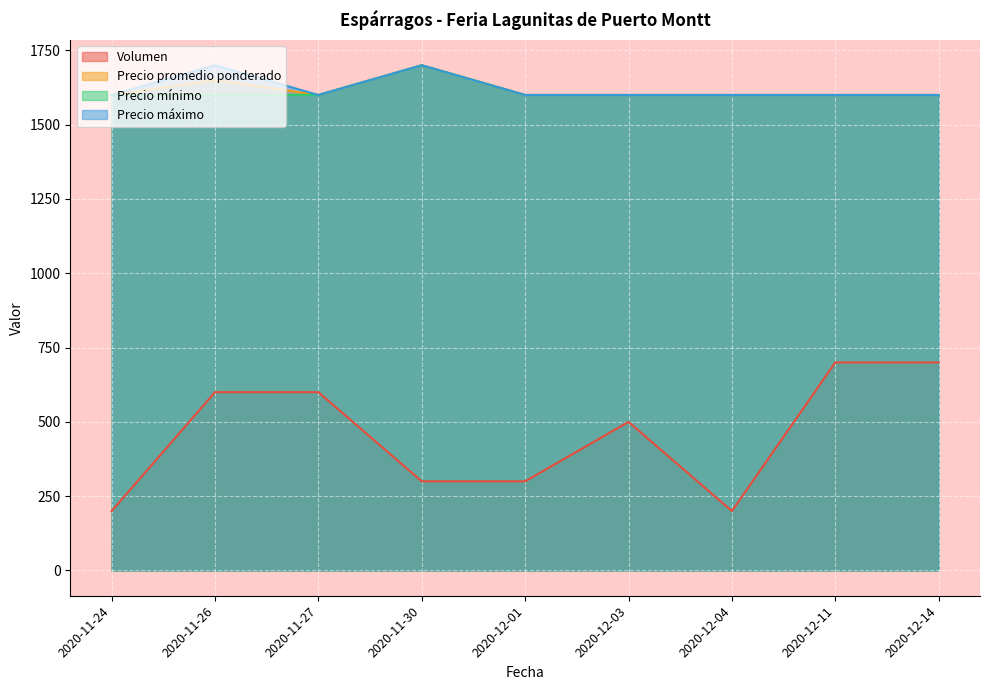

In Precio promedio ponderado, how many points are lower than both neighbors (excluding endpoints)?

1